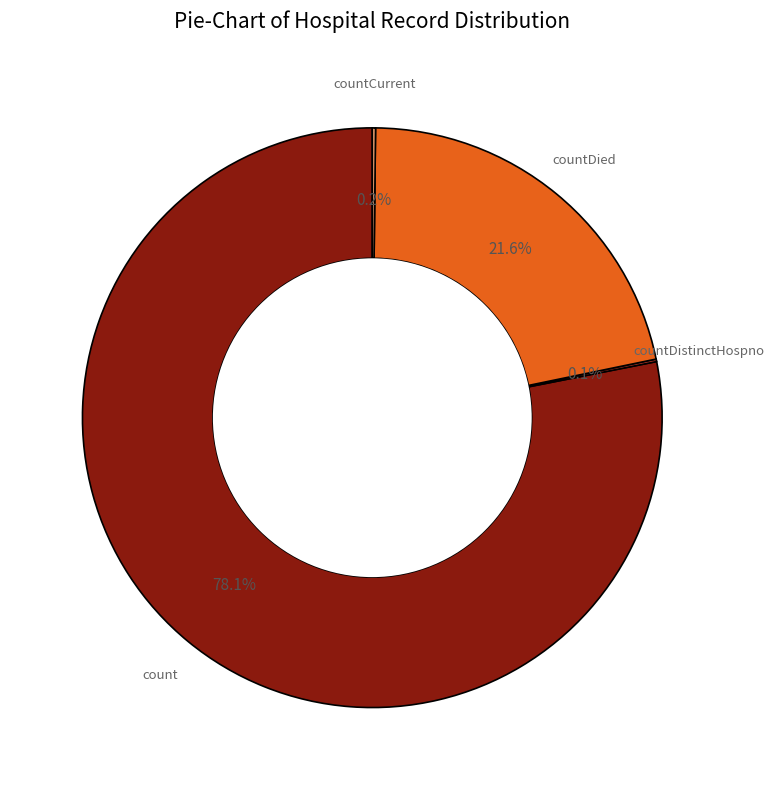

What is the largest slice in the pie chart?

count